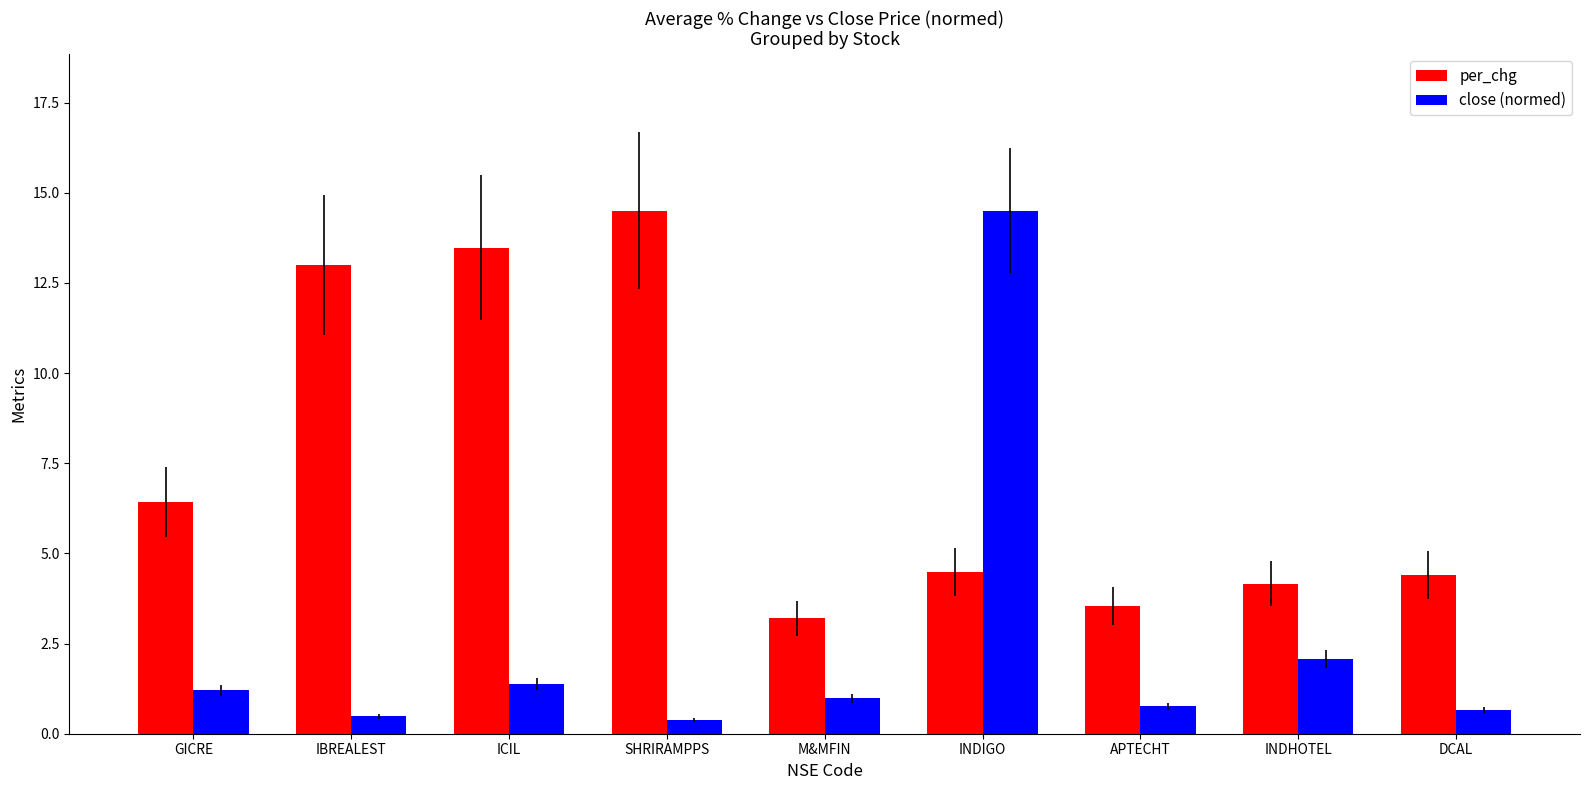

Are the bars grouped side by side (vs. stacked)?

Yes